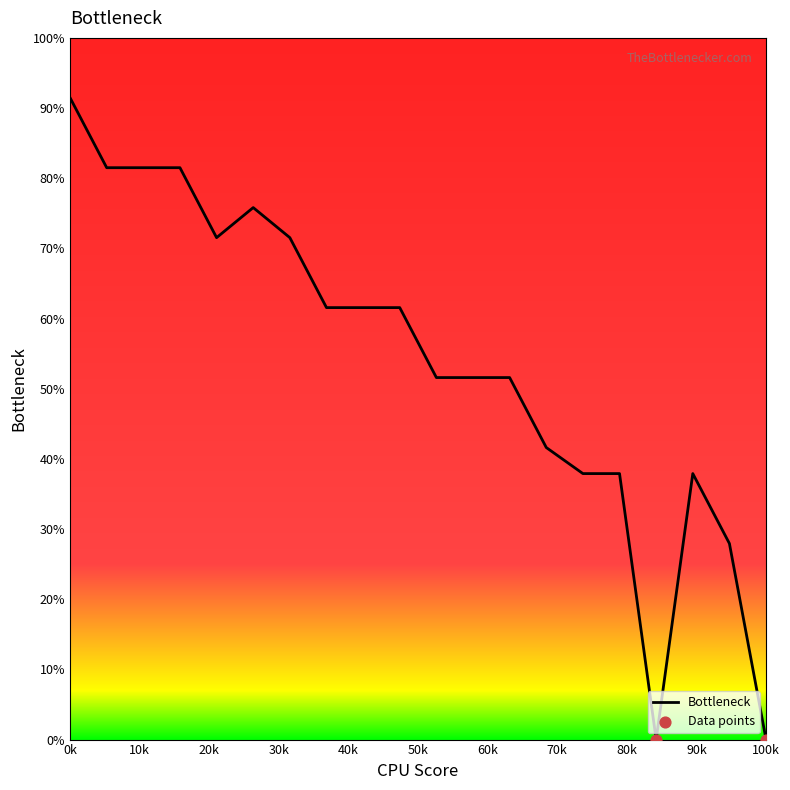

What is the difference between the maximum and minimum values?

91.5